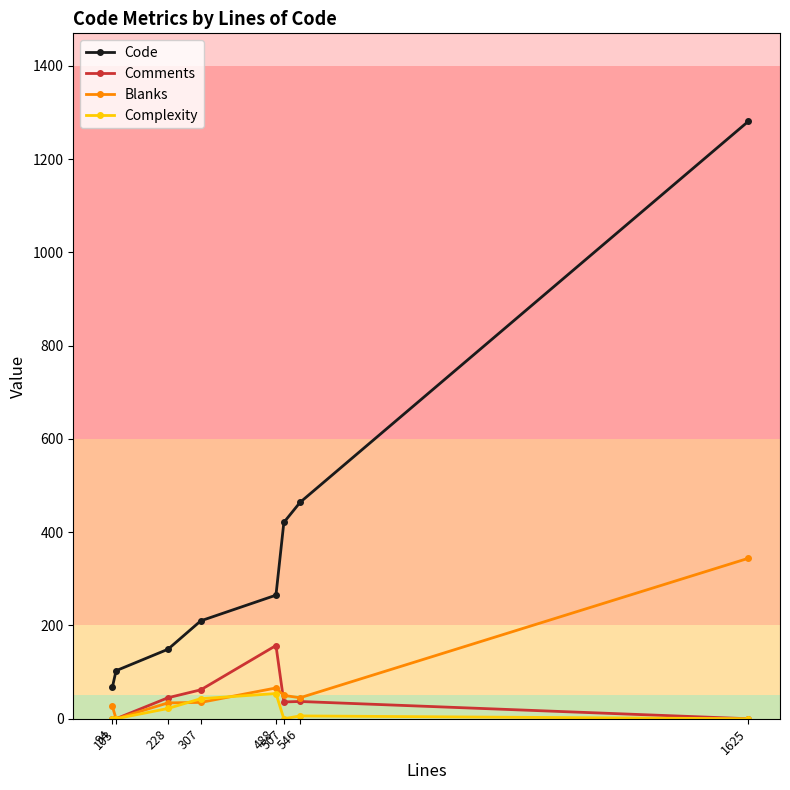

How many distinct data groups are displayed?

4